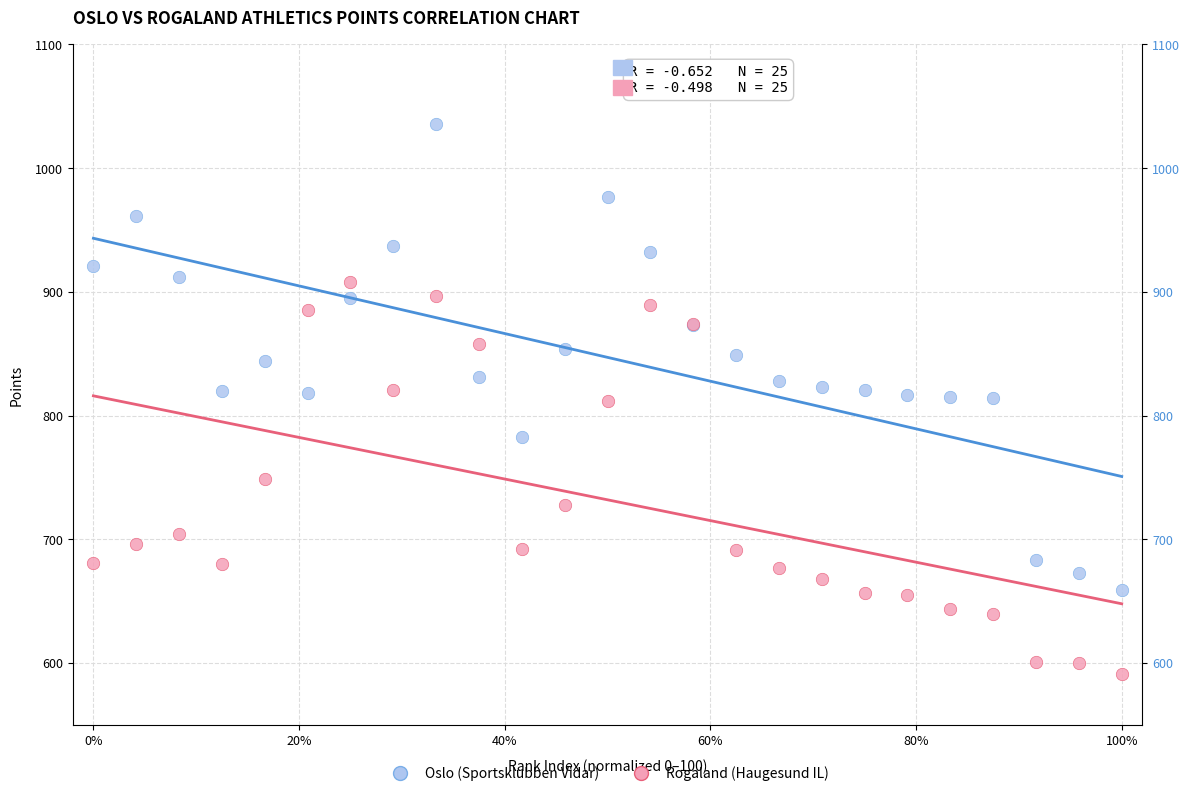

Which series contains the lowest Y value?

Rogaland (Haugesund IL)